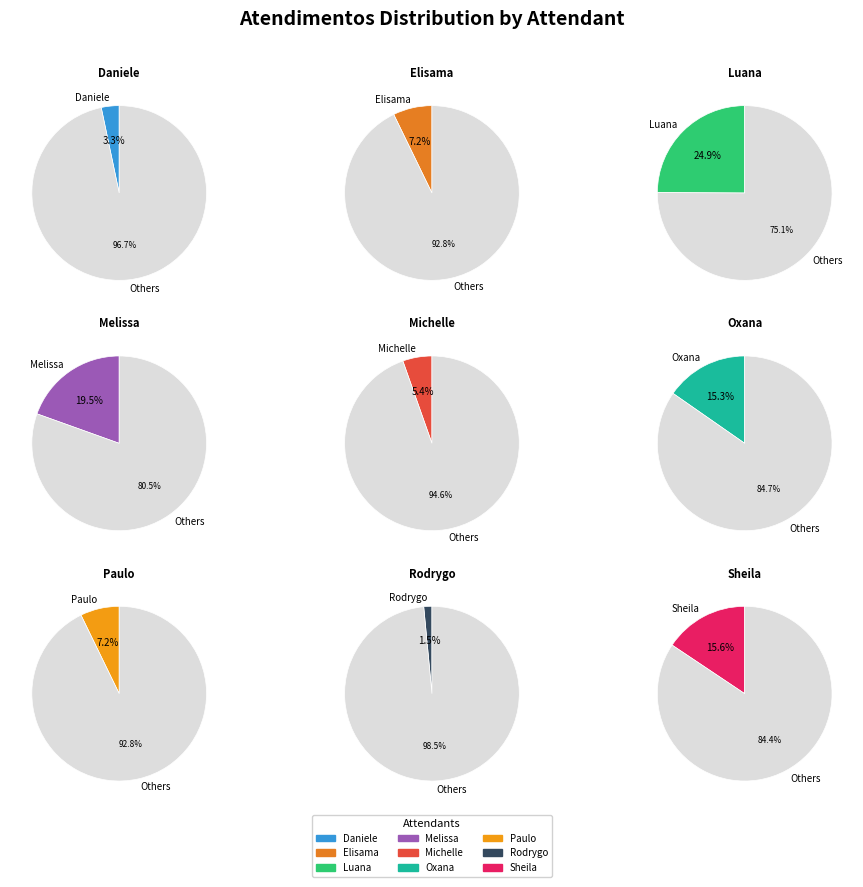

True or false: Elisama Walter Machado accounts for 1% of the total.

False